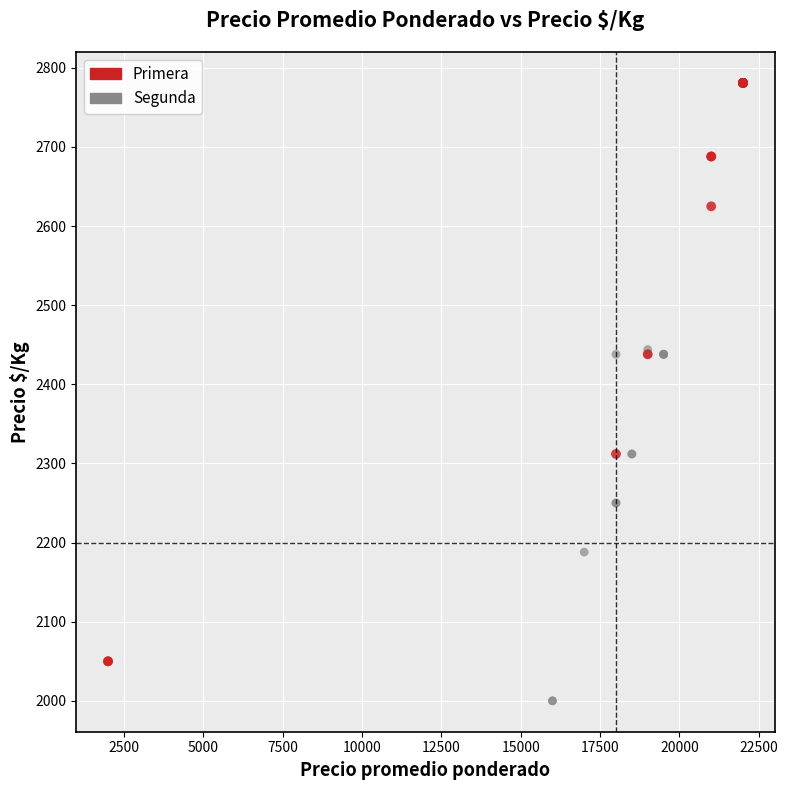

Which series contains the highest Y value?

Primera